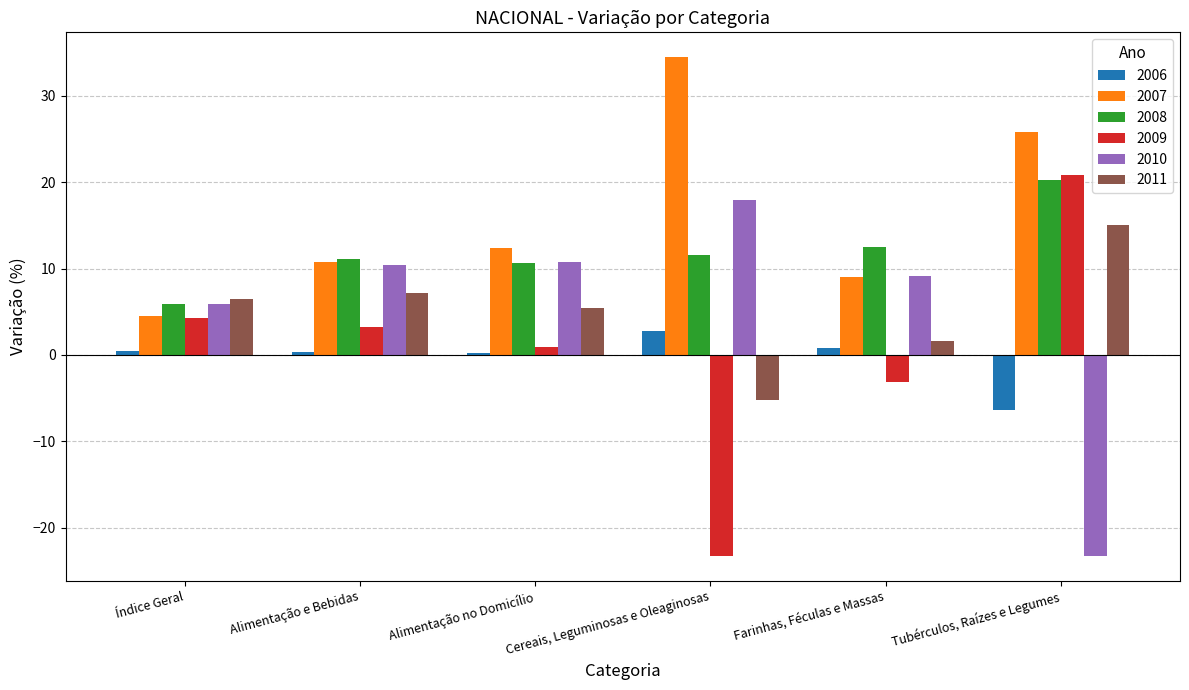

What is the approximate value of 2009 at Tubérculos, Raízes e Legumes?

20.9